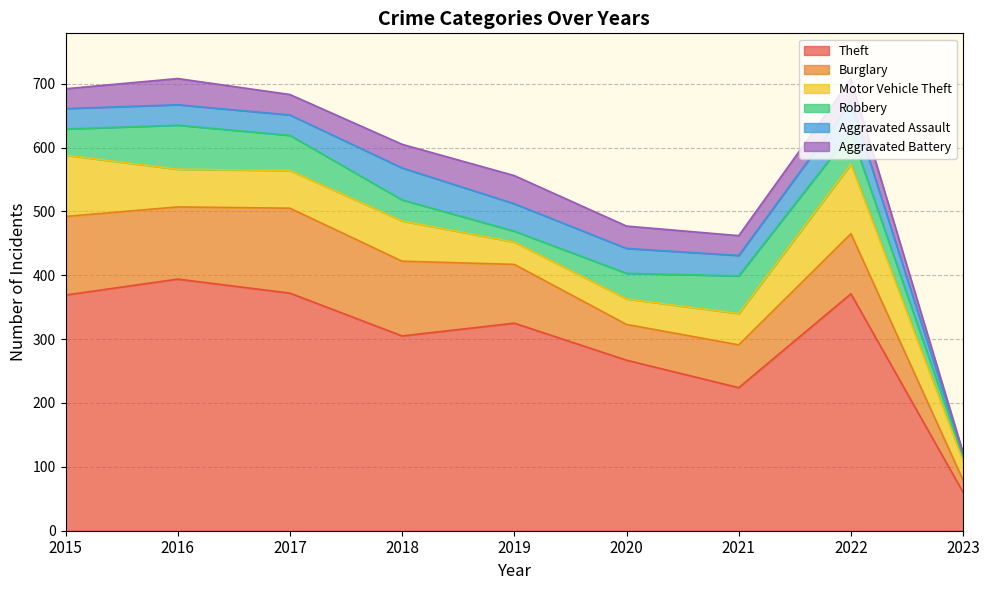

What is the sum of the Robbery values at 2017 and 2022?

105